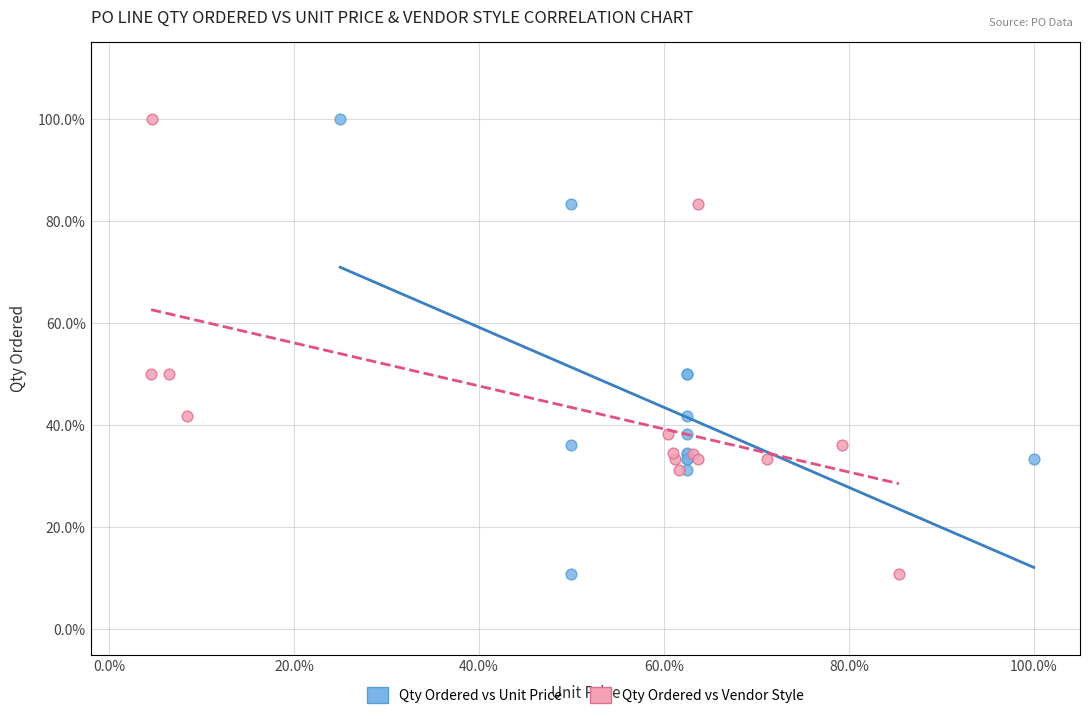

What are all the series names shown in the legend?

Qty Ordered vs Unit Price, Qty Ordered vs Vendor Style